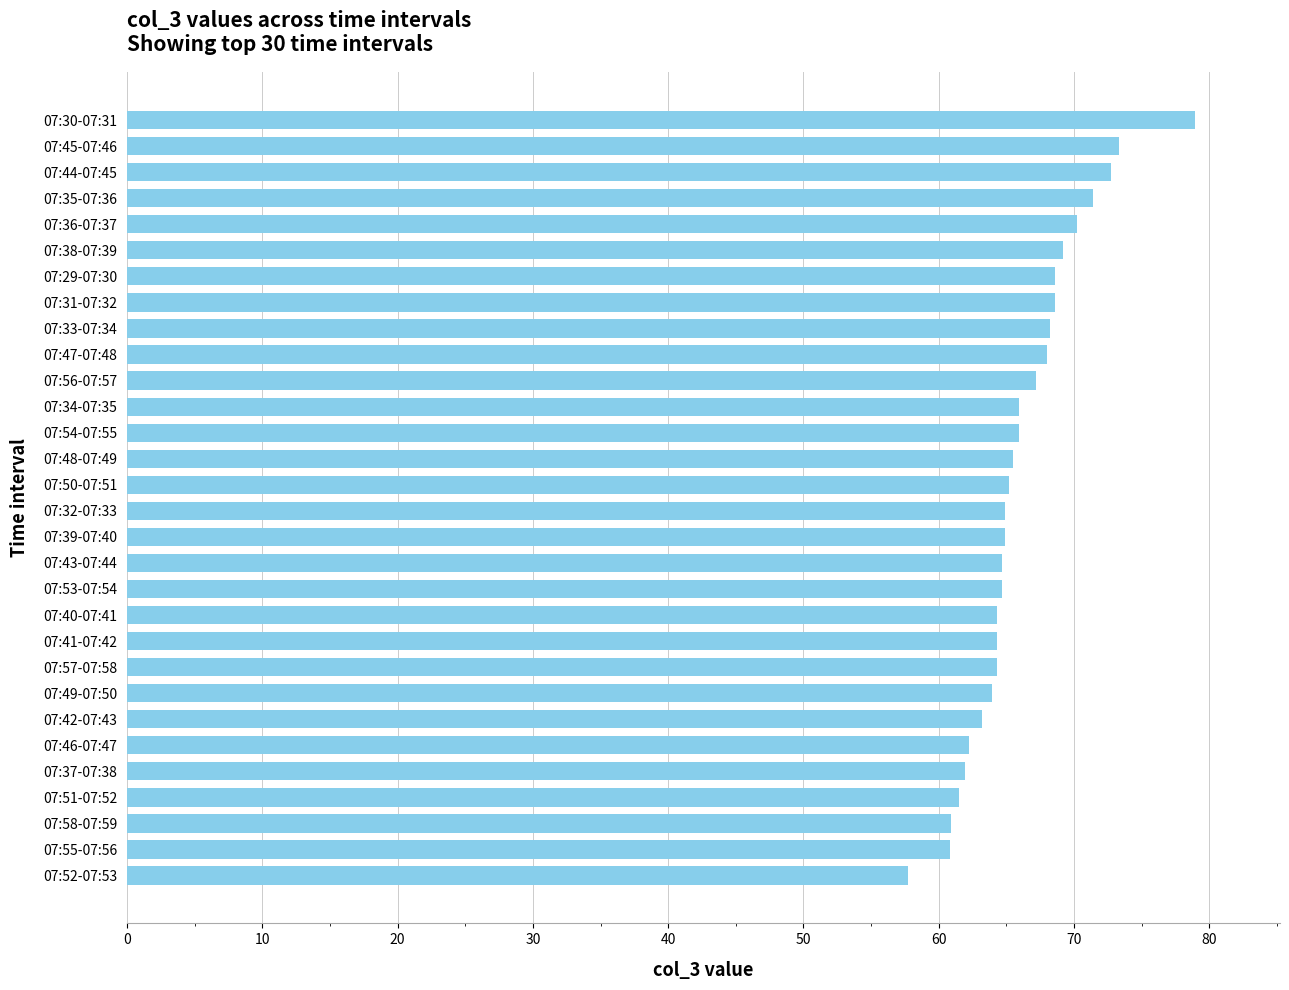

What is the change in value from 07:38-07:39 to 07:49-07:50?

-5.3